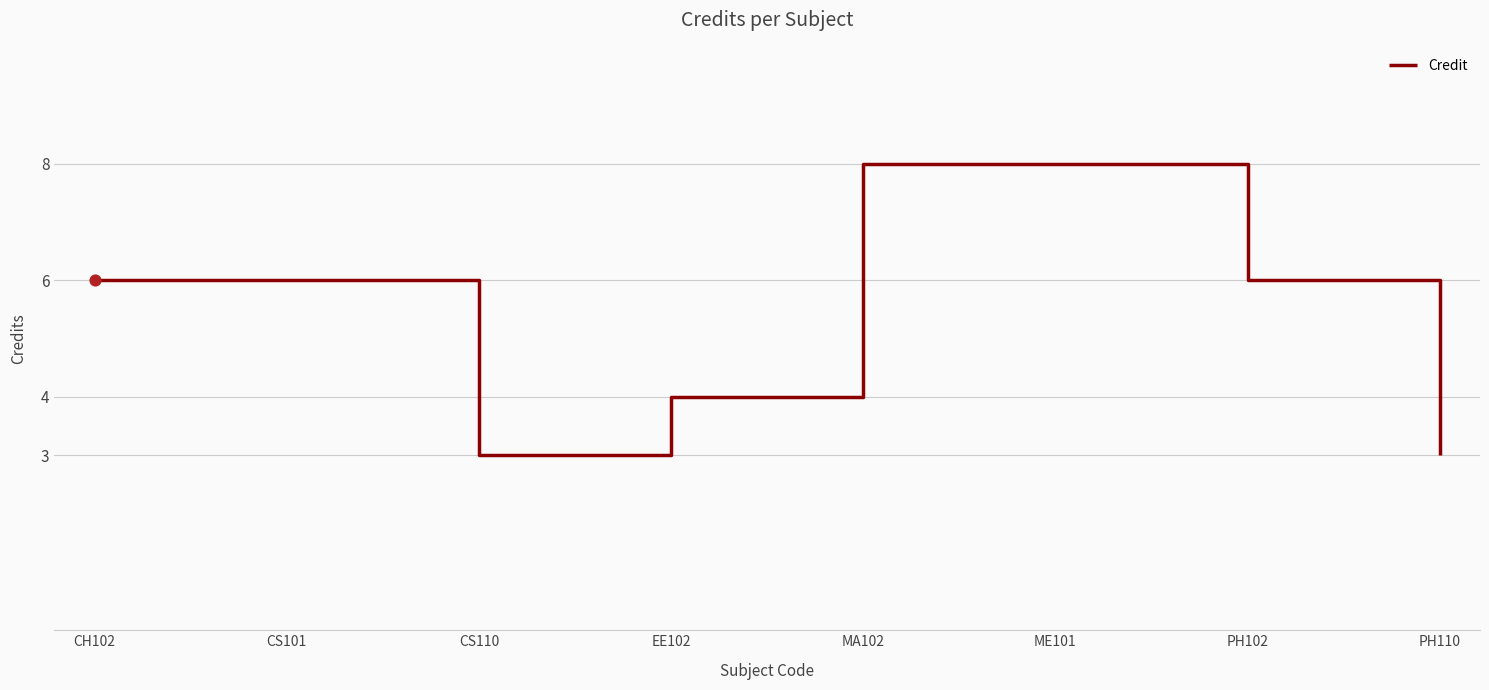

Which has a higher value, ME101 or EE102?

ME101